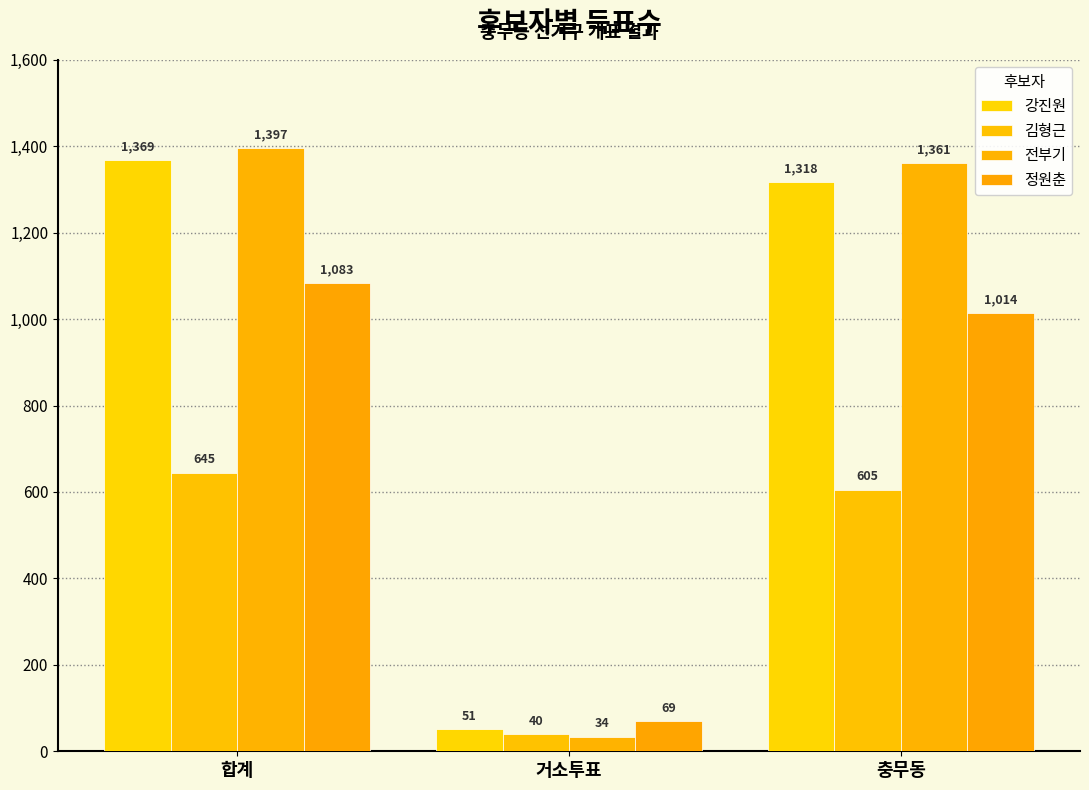

Which series has the largest total across all categories?

전부기